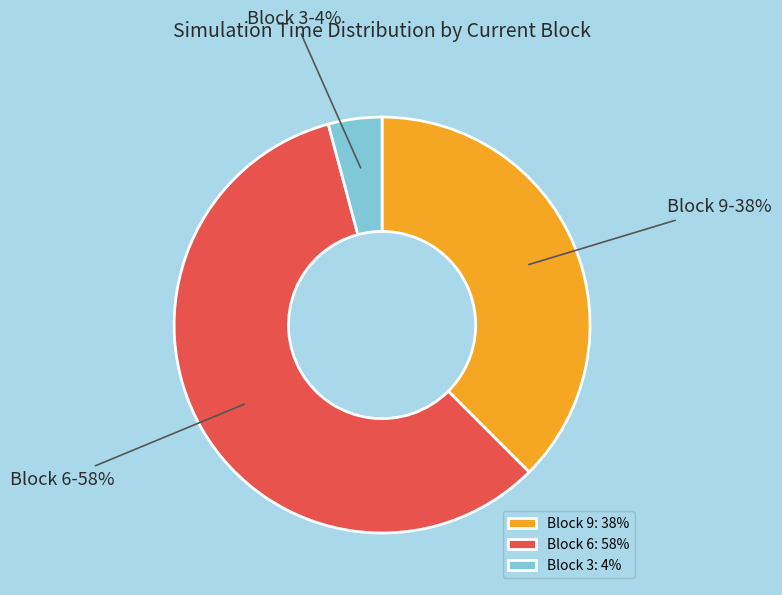

Between Block 6 and Block 9, which is larger?

Block 6